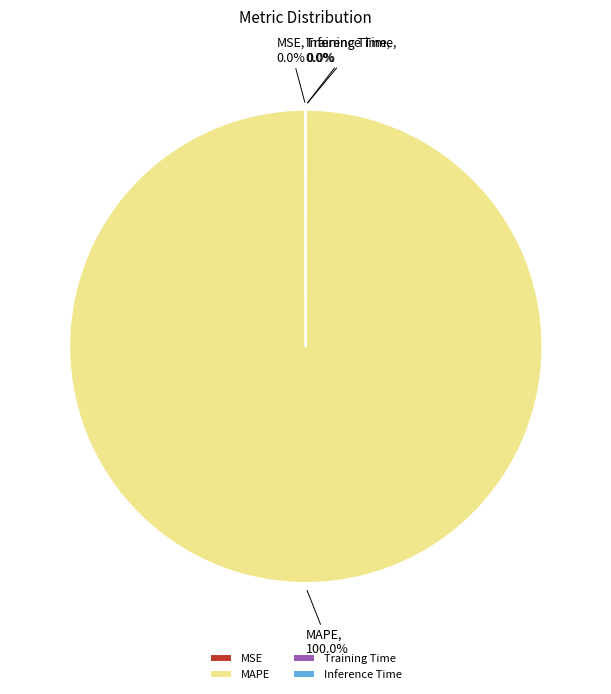

Which category has the biggest portion of the pie?

MAPE